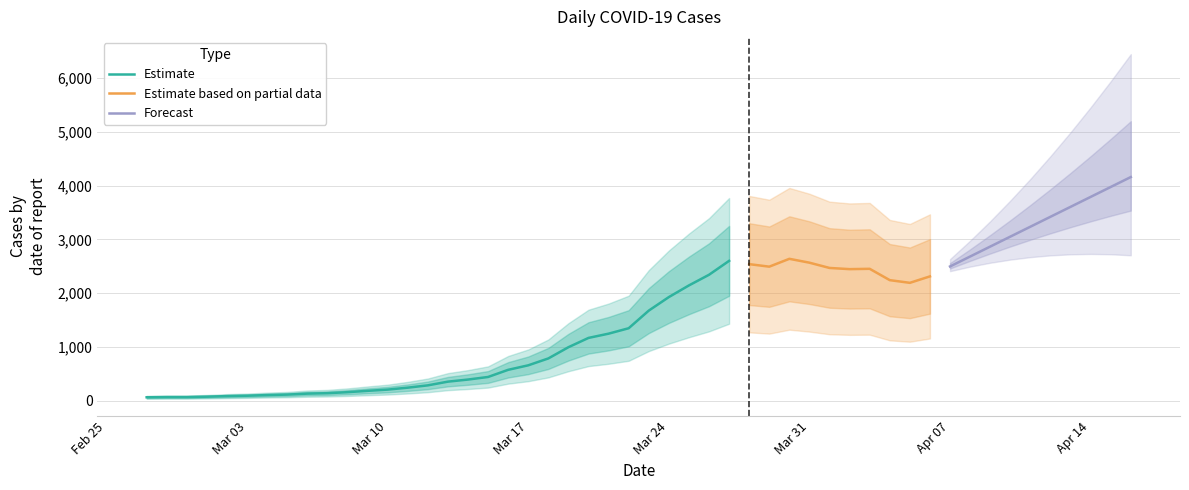

Where is the data nearest to the value 1349?

24